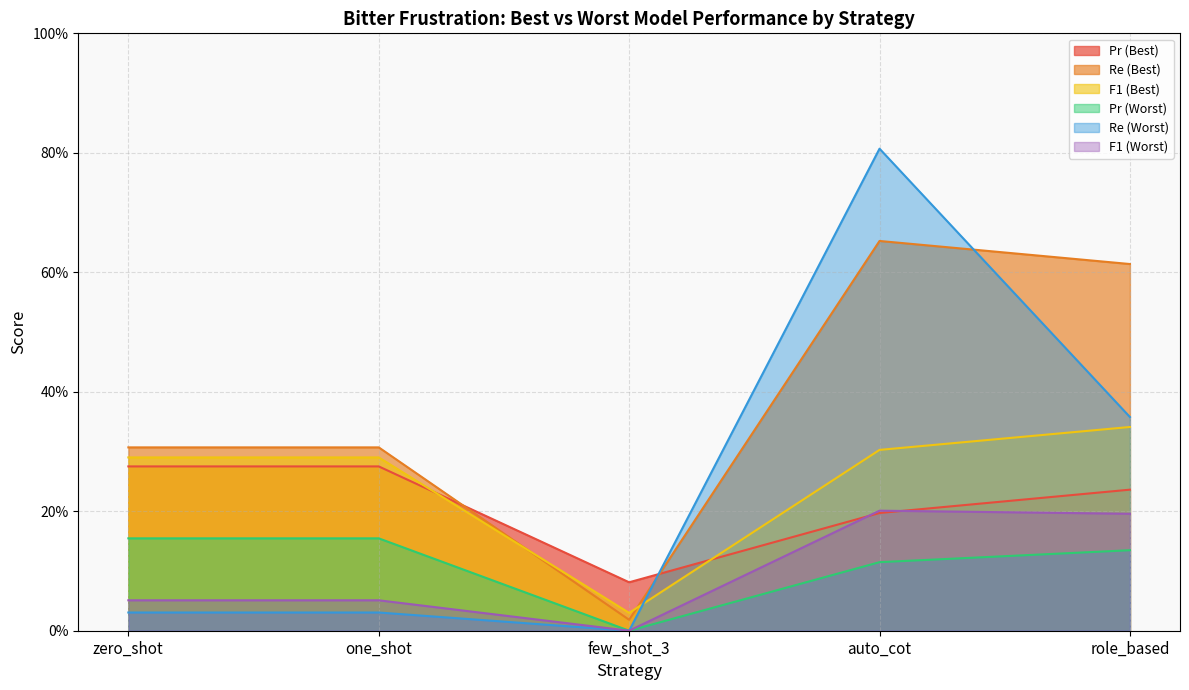

True or false: Pr (Worst) has more than 1 interior local peaks.

False